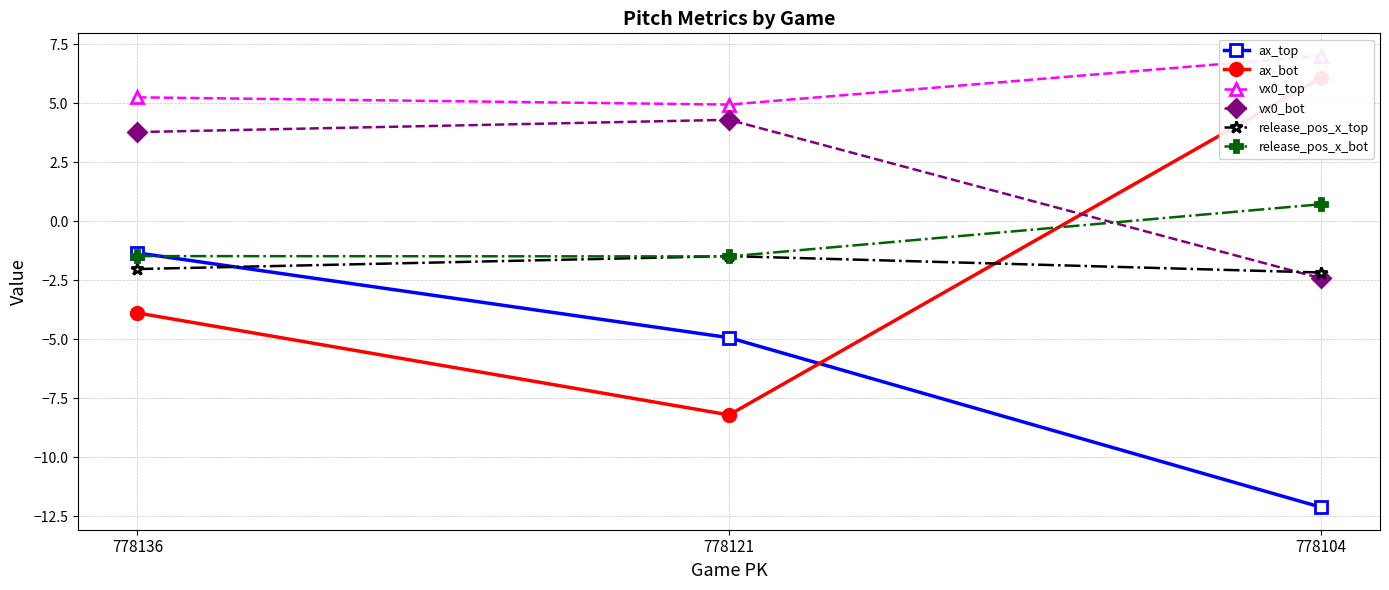

How many data points does each series have?

3